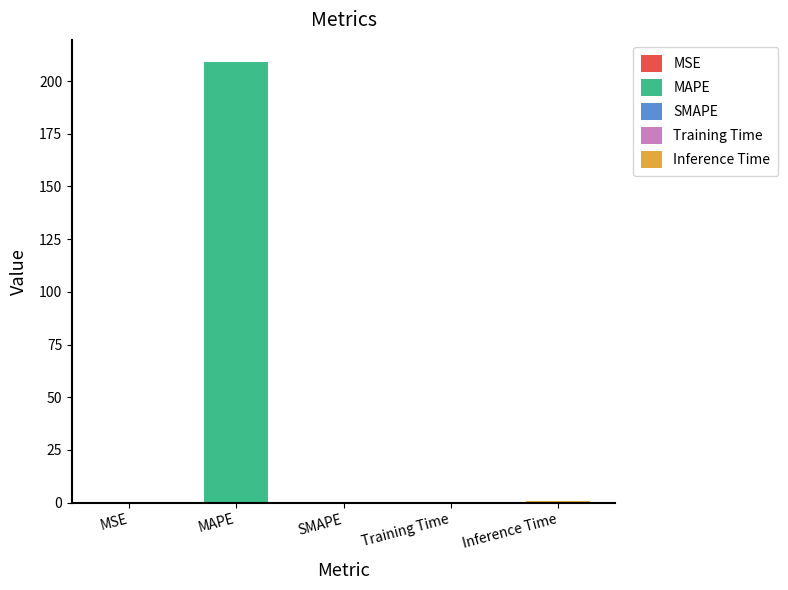

What is the sum of the values at MAPE and SMAPE?

209.1